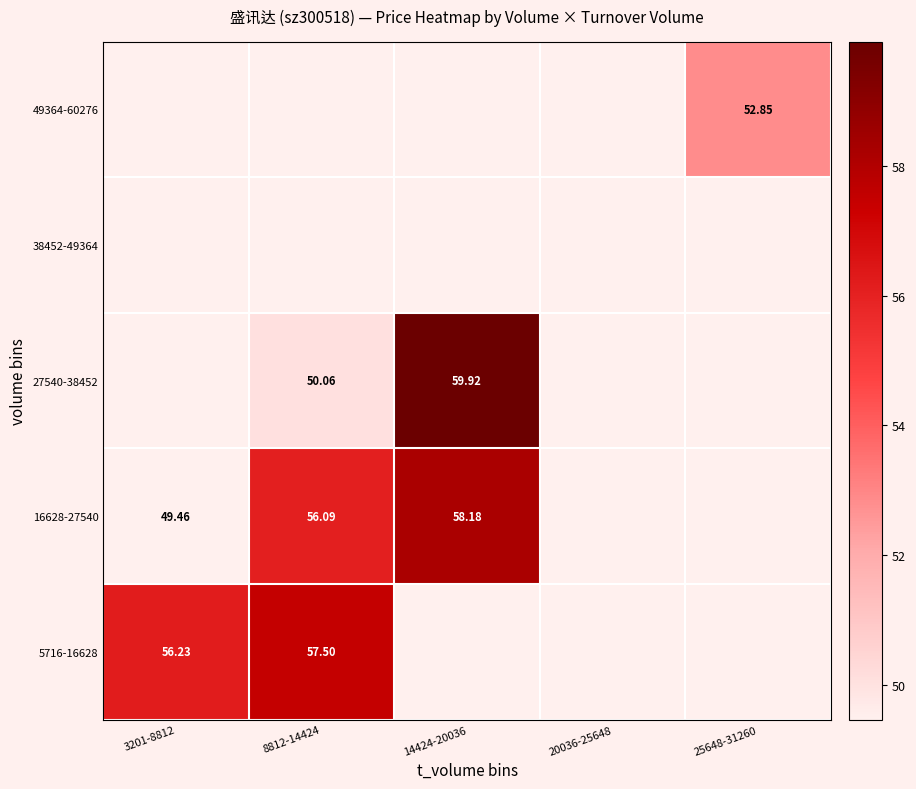

At how many categories does at least one series exceed 53?

3